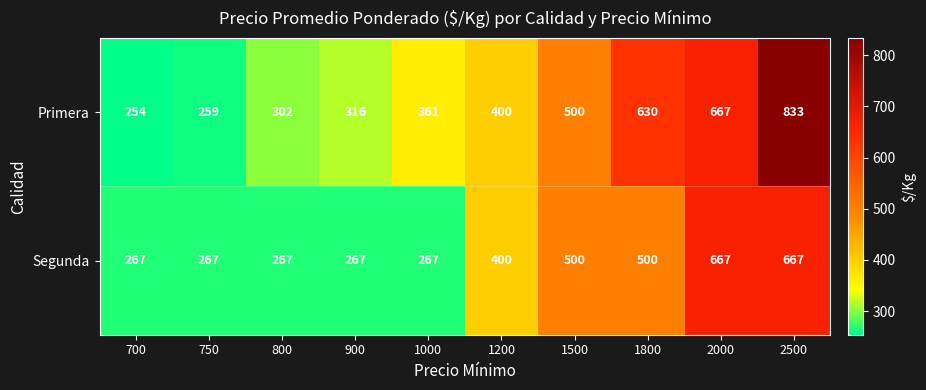

How many data points does each series have?

10